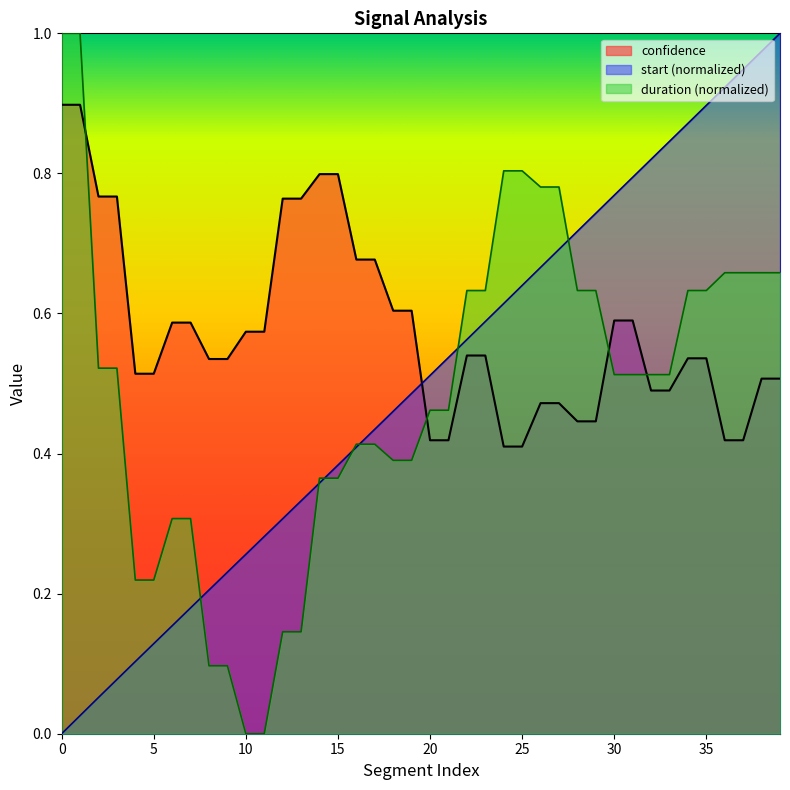

How many lines are shown in the chart?

3